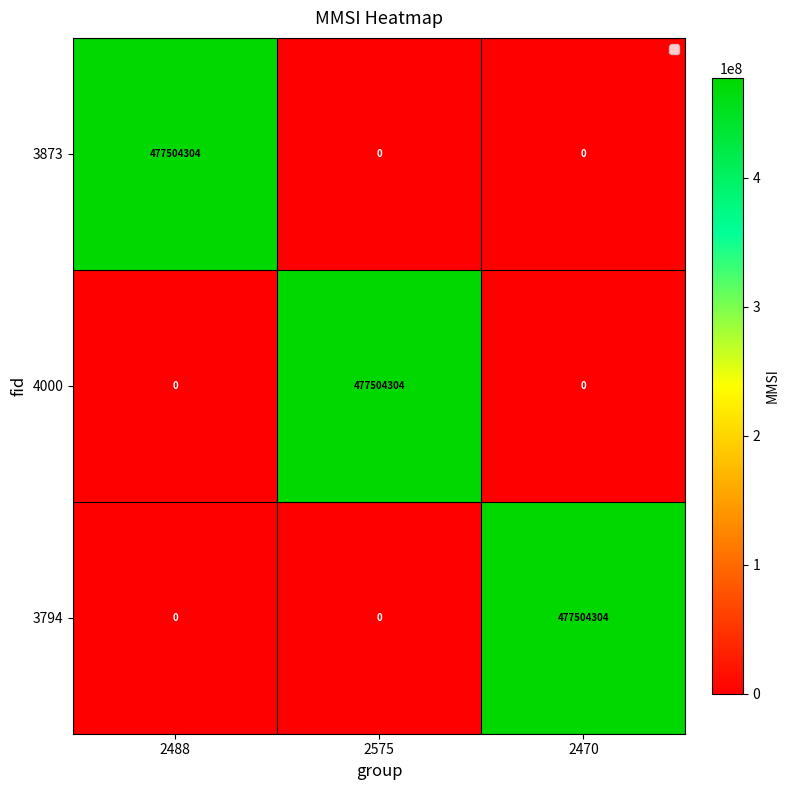

Reading left to right, list all the values displayed in this chart.

3873: 477504304	0	0
4000: 0	477504304	0
3794: 0	0	477504304